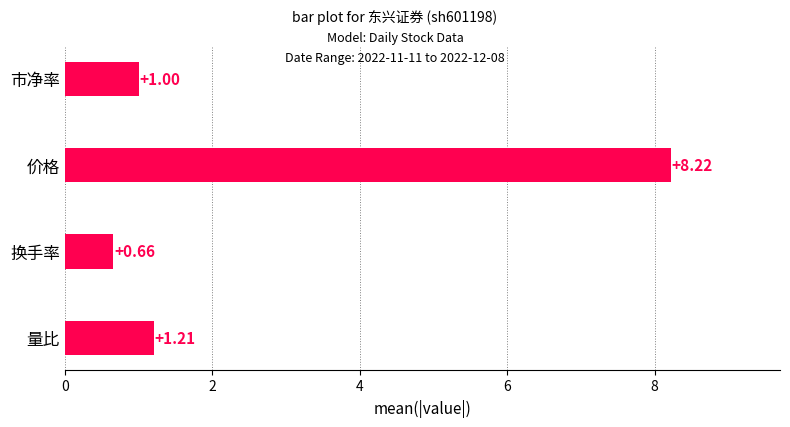

Rank the categories by value from highest to lowest.

价格, 量比, 市净率, 换手率